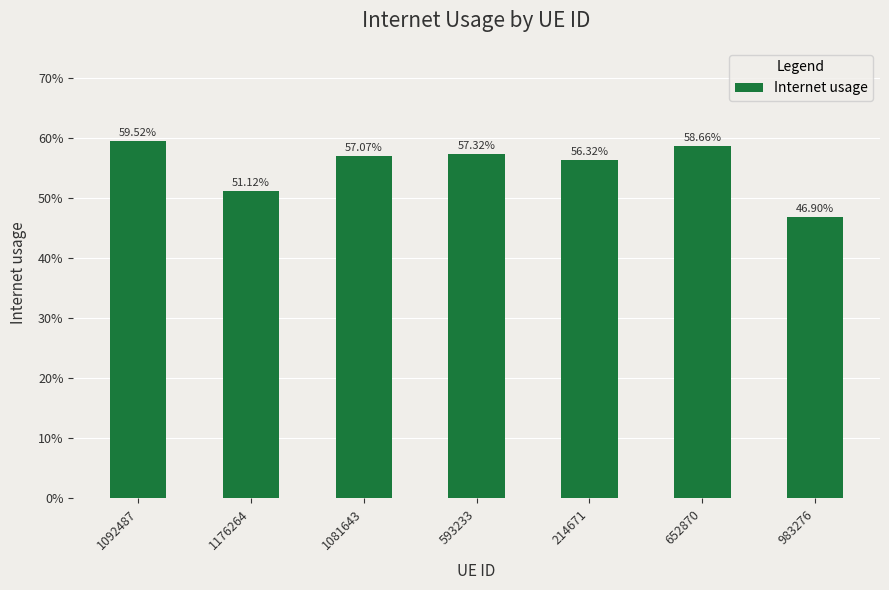

Are the bars horizontal?

No